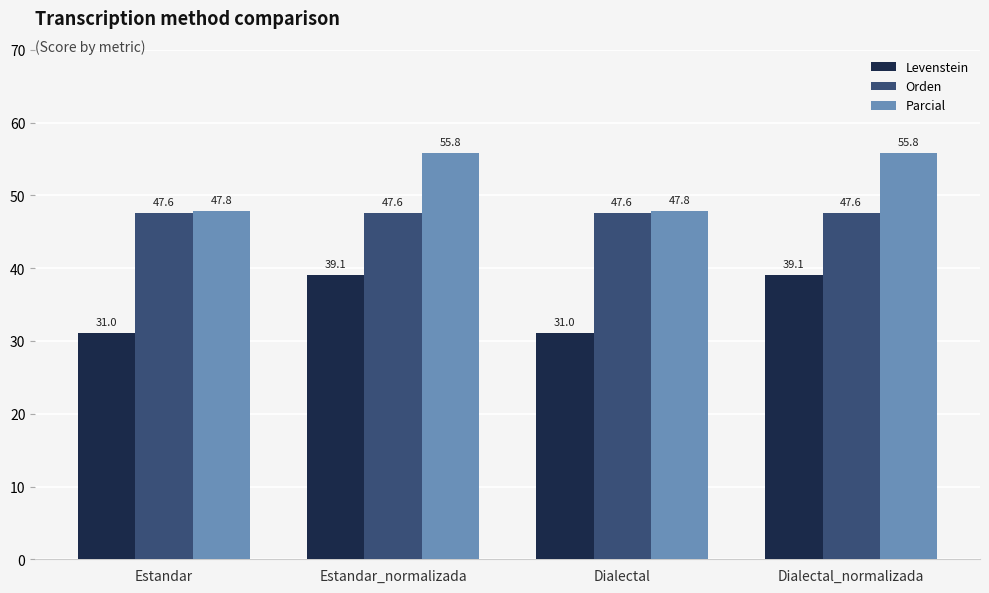

Rank the series by their average value, from highest to lowest.

Parcial, Orden, Levenstein